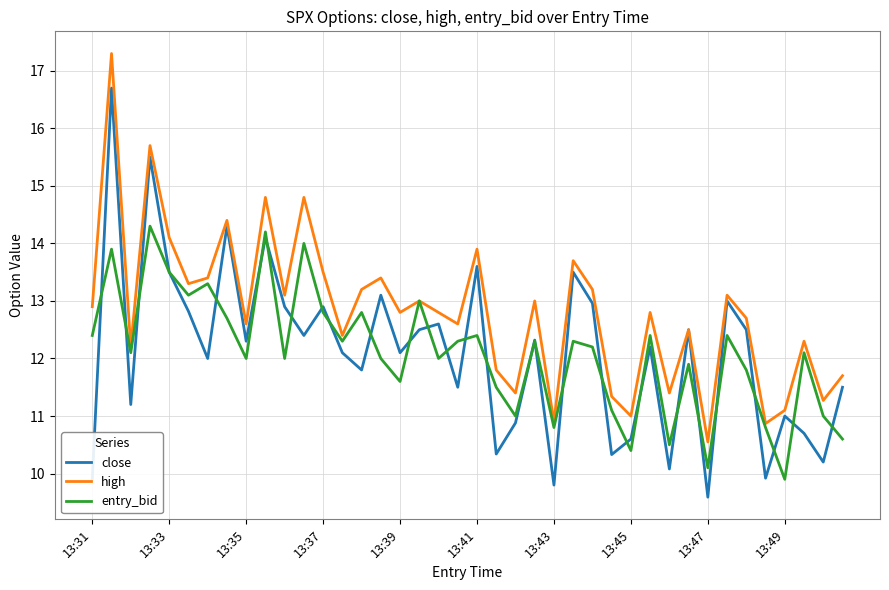

How many lines are shown in the chart?

3